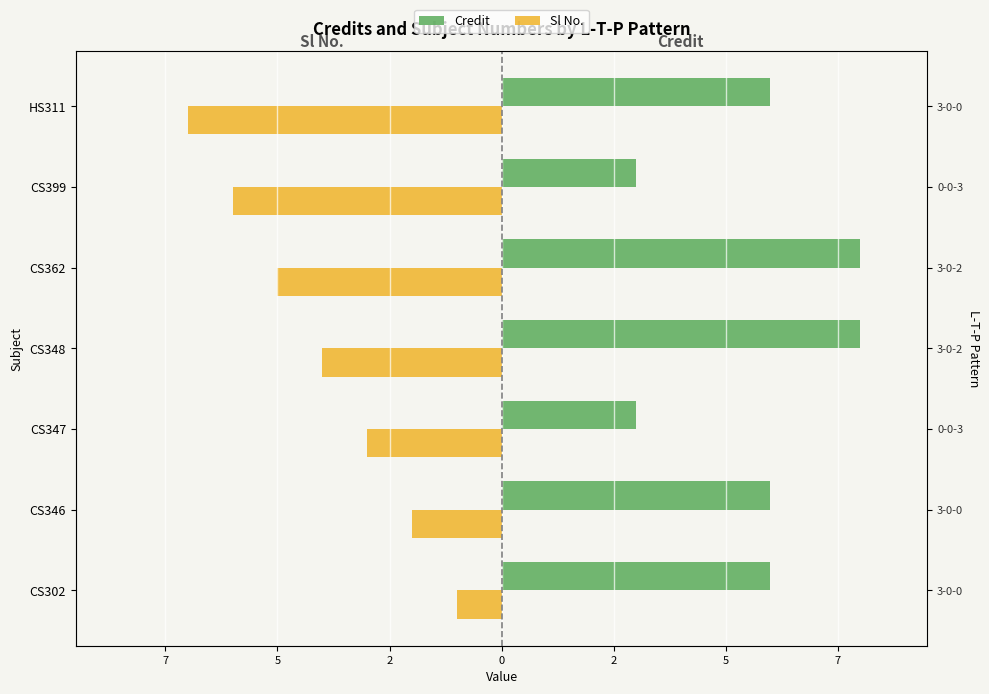

Reading left to right, transcribe all the data shown in this chart.

Credit: 6	6	3	8	8	3	6
Sl No.: -1	-2	-3	-4	-5	-6	-7